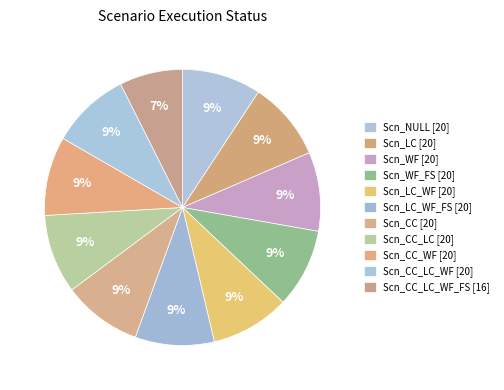

Count the number of slices in the pie.

11